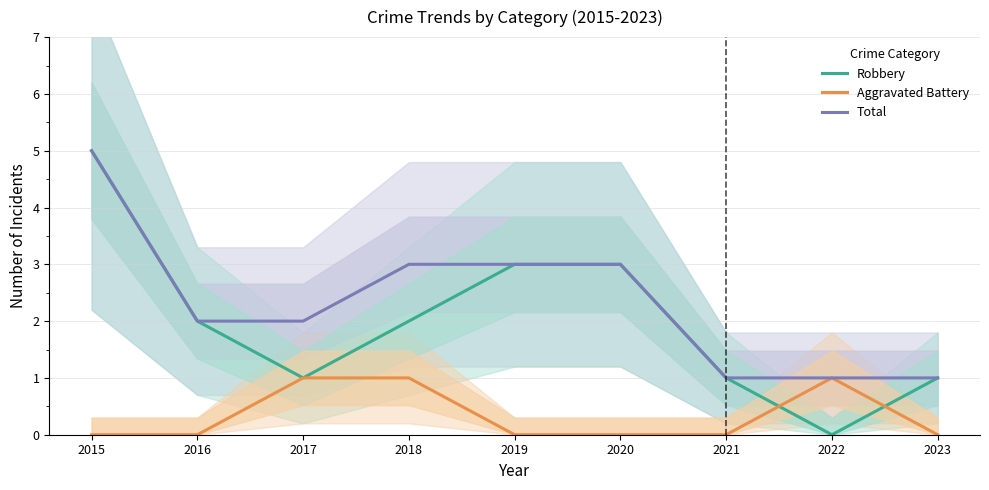

Is the value of Robbery at 2018 greater than the value of Aggravated Battery at 2021?

Yes